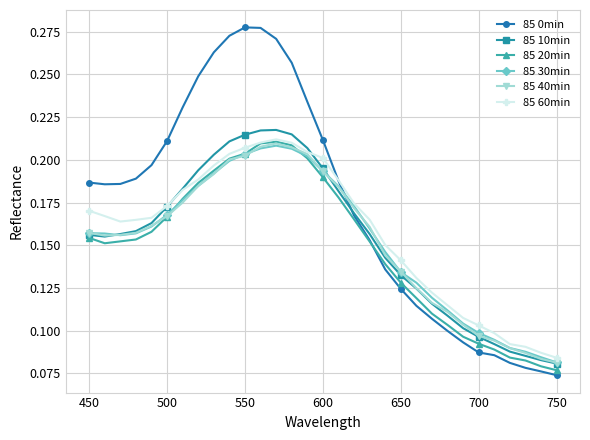

Count the 85 0min values in the range 0 to 1.

31